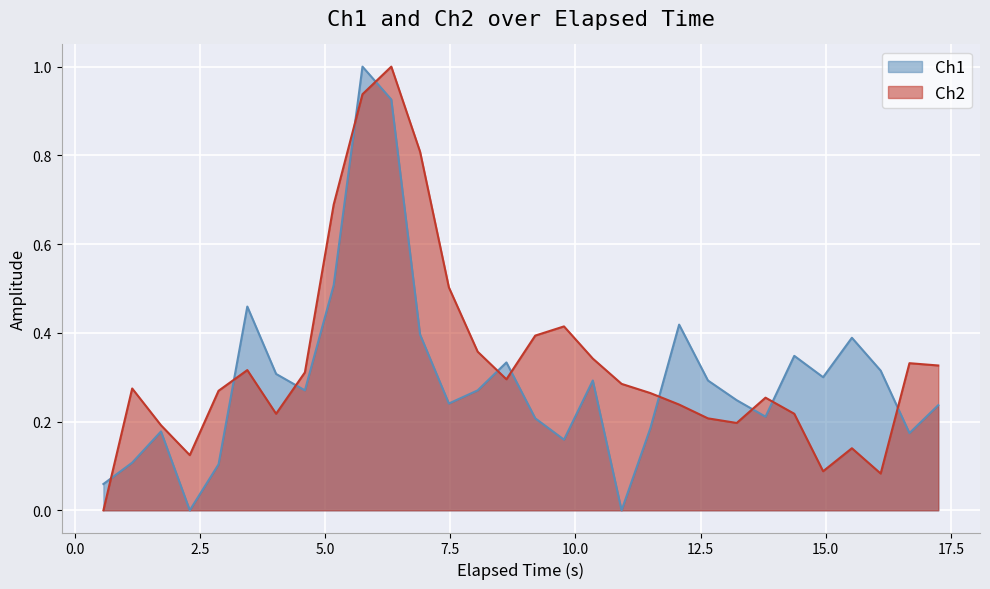

Reading left to right, transcribe all the data shown in this chart.

Ch1: 0.1	0.1	0.2	0.0	0.1	0.5	0.3	0.3	0.5	1.0	0.9	0.4	0.2	0.3	0.3	0.2	0.2	0.3	0.0	0.2	0.4	0.3	0.2	0.2	0.3	0.3	0.4	0.3	0.2	0.2
Ch2: 0.0	0.3	0.2	0.1	0.3	0.3	0.2	0.3	0.7	0.9	1.0	0.8	0.5	0.4	0.3	0.4	0.4	0.3	0.3	0.3	0.2	0.2	0.2	0.3	0.2	0.1	0.1	0.1	0.3	0.3